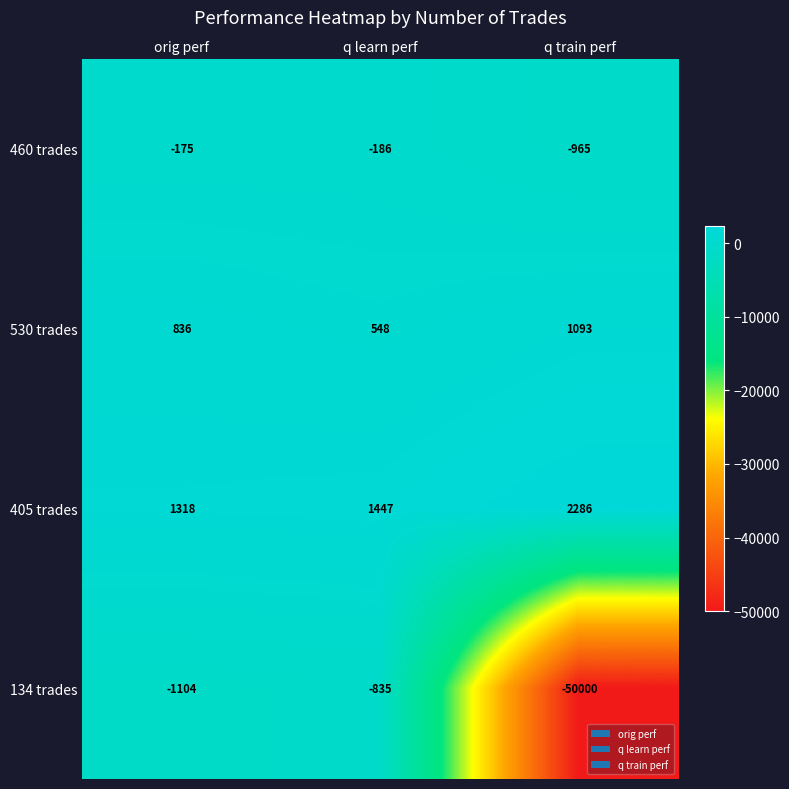

What value does the 134 trades series have at q learn perf, to the nearest 50?

-850